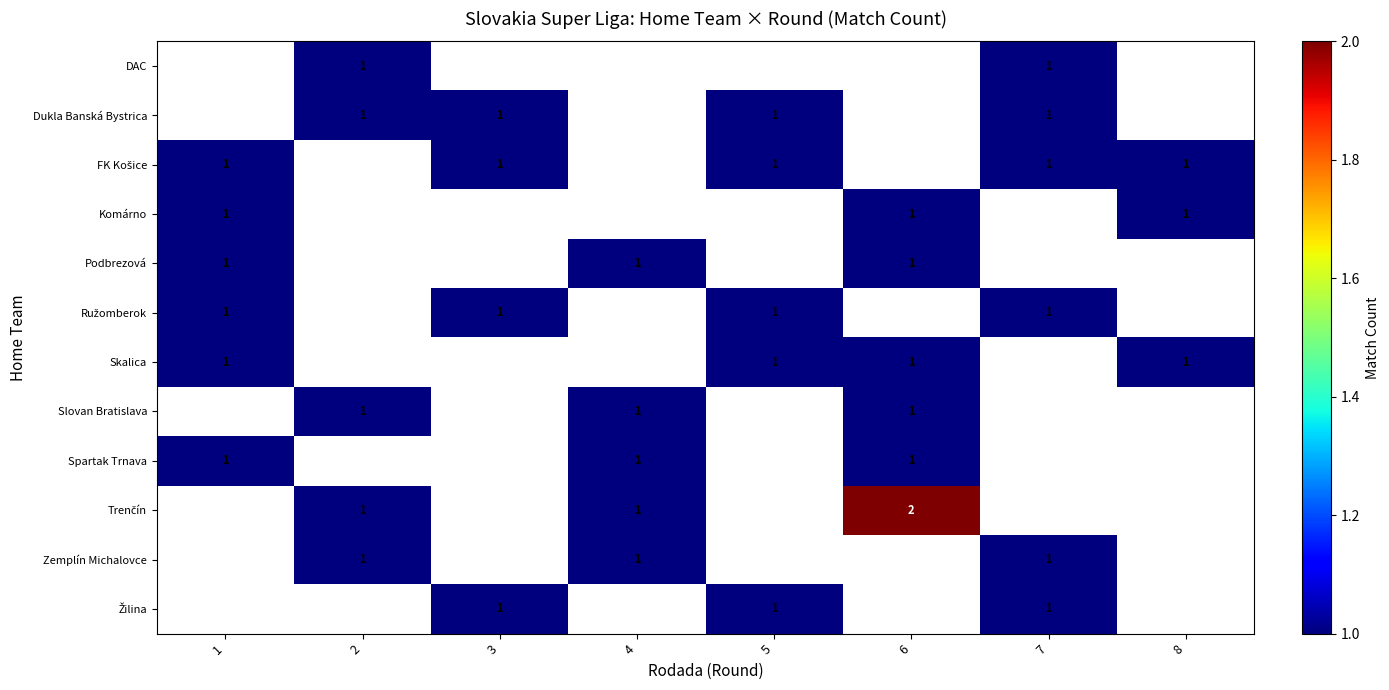

The value of Slovan Bratislava at 4 is 1. True or false?

True